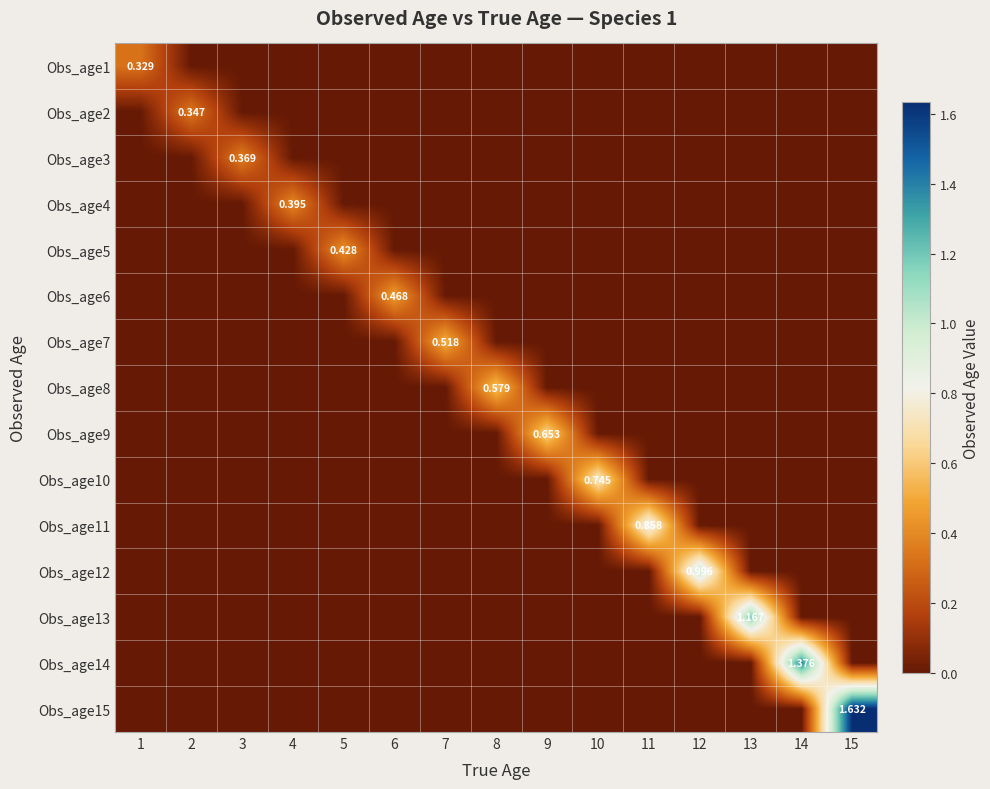

What is the total value across all series at 3?

0.4